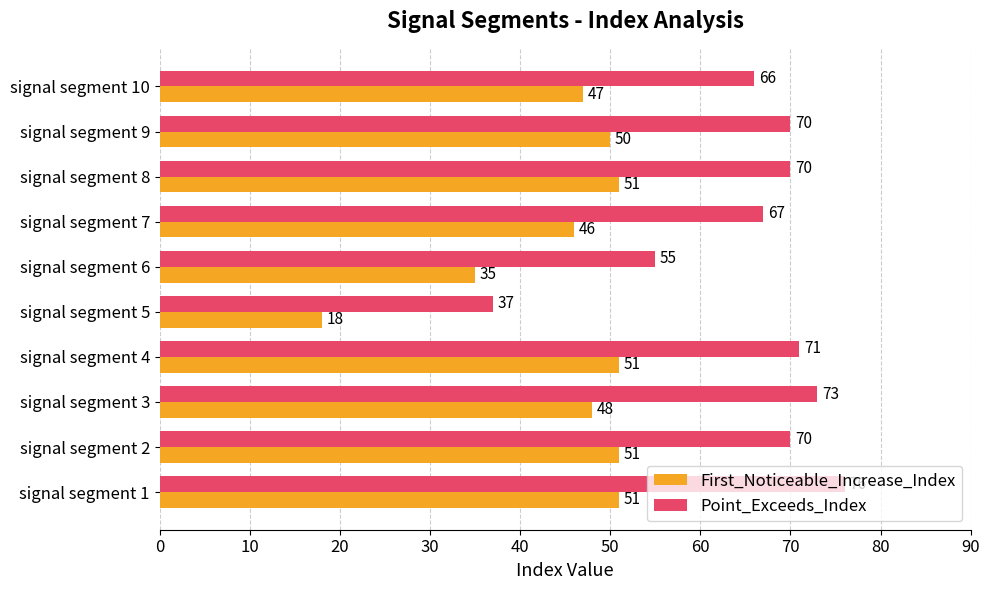

What are all the series names shown in the legend?

First_Noticeable_Increase_Index, Point_Exceeds_Index